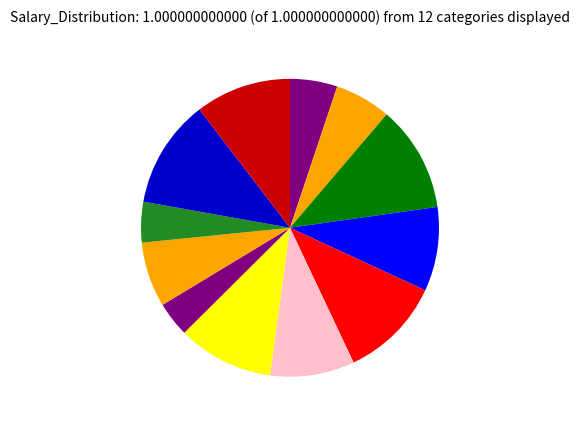

Count the number of slices in the pie.

12